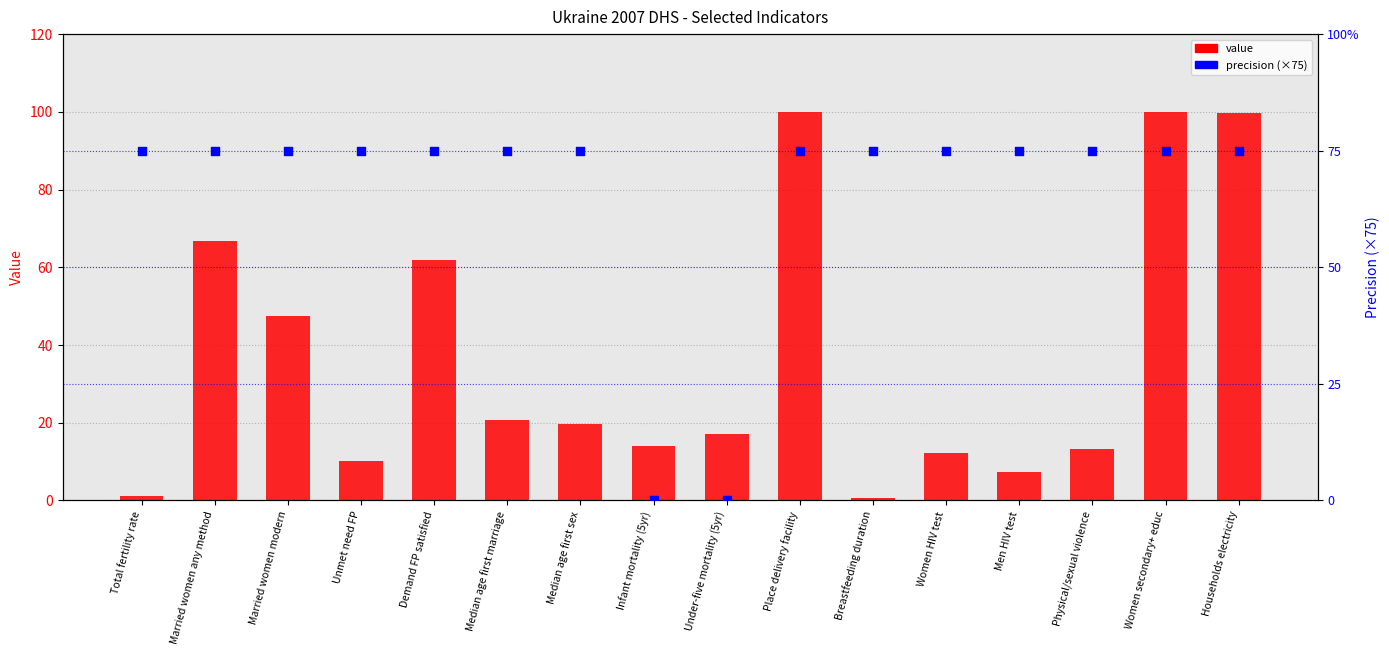

At how many categories does at least one series exceed 5?

16